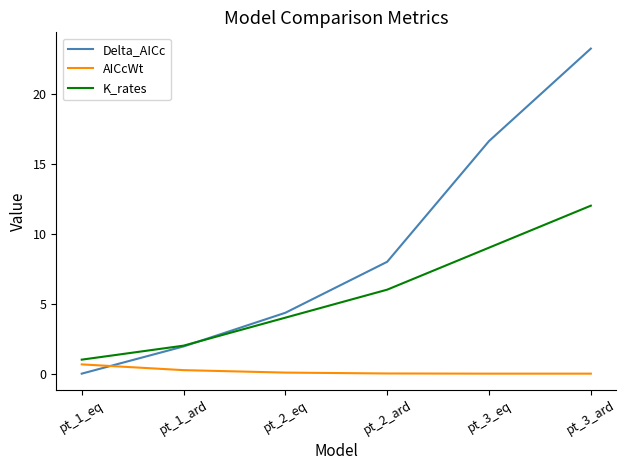

What is the highest value of the Delta_AICc series?

23.2